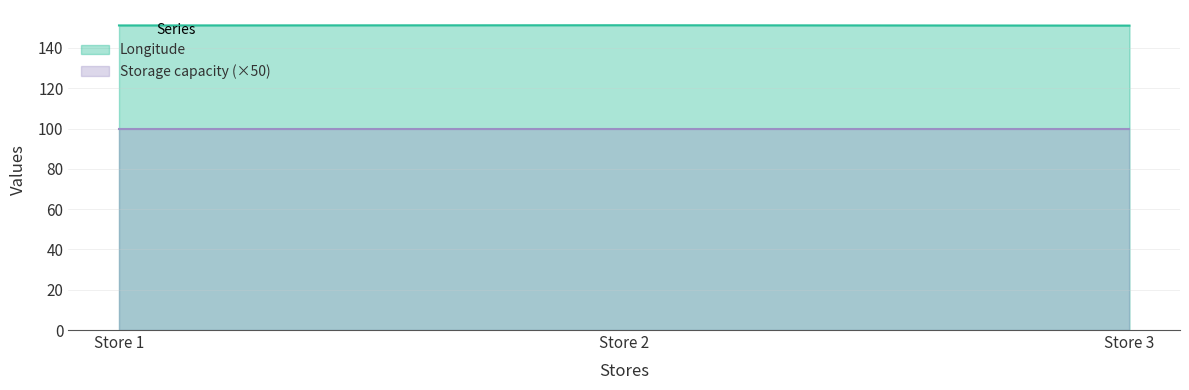

What is the sum of the Longitude values at Store 3 and Store 1?

302.3